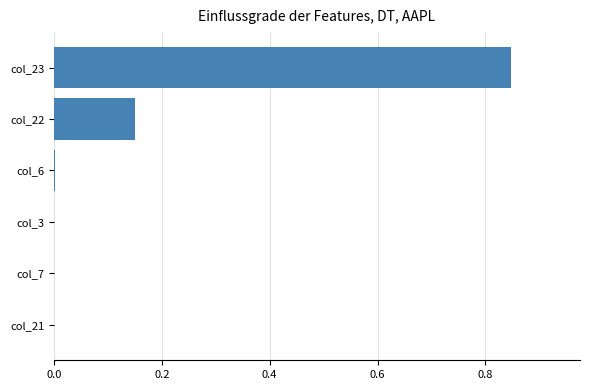

Is it true that the value at col_21 is 0.0?

True